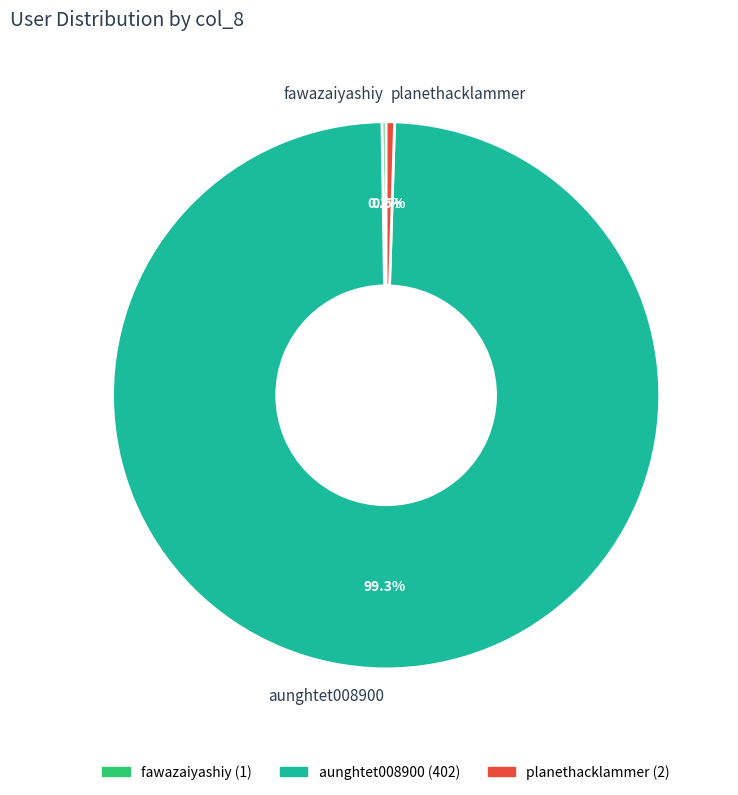

What is the largest slice in the pie chart?

aunghtet008900